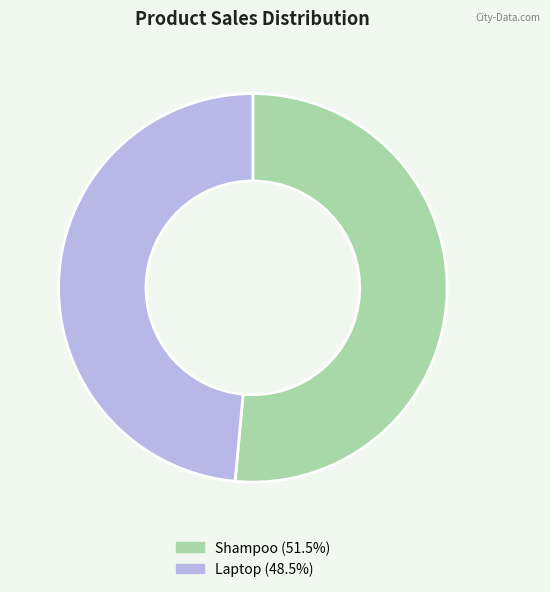

How many segments does this pie chart have?

2